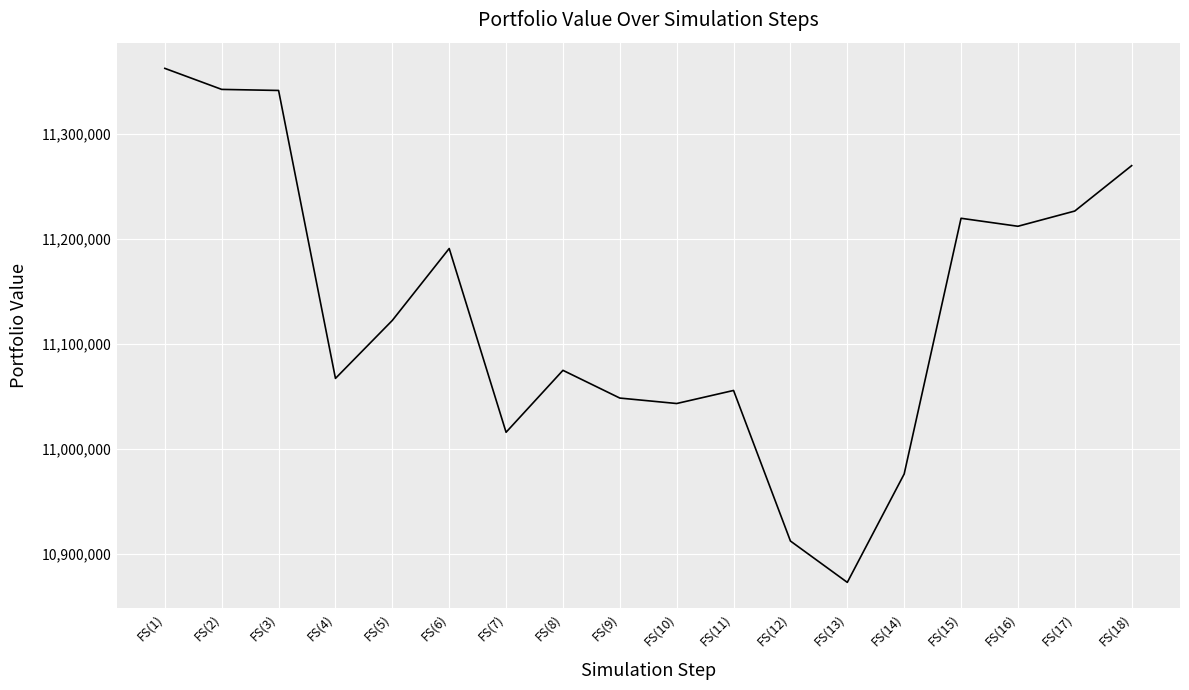

What is the change in value from FS(4) to FS(10)?

-23903.8